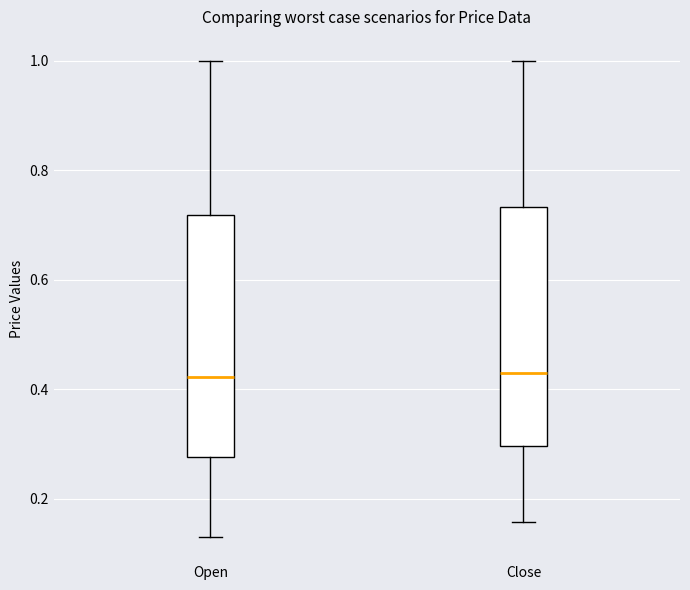

Where does the lower whisker of the box for Close end on the y-axis? The values are not printed on the chart, so give them approximately, as read against the axis.

0.16